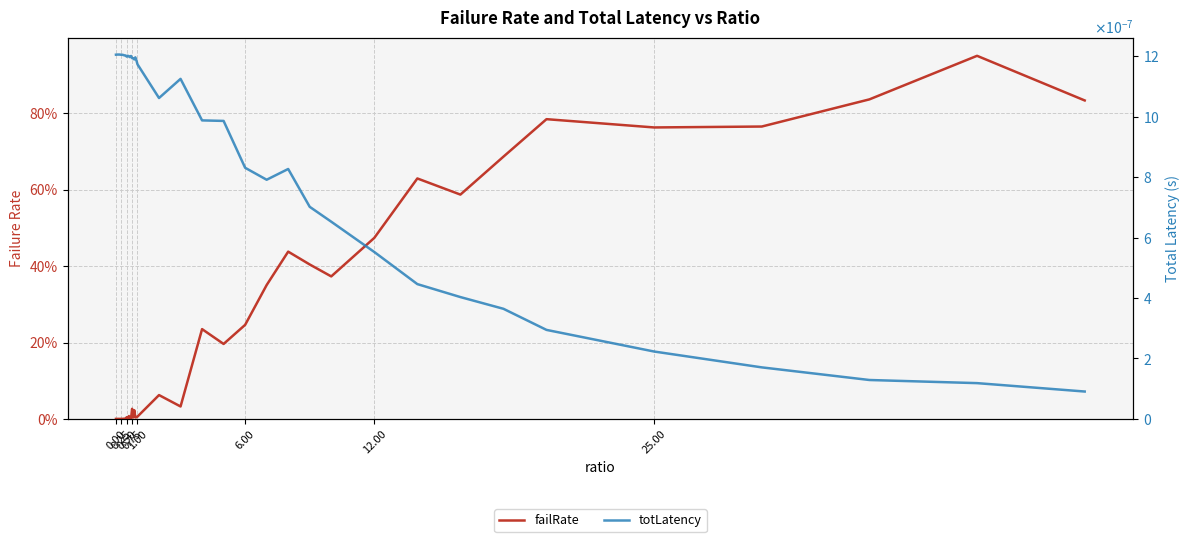

Reading left to right, extract all data points from this chart.

failRate: 0.0	0.0	0.0	0.0	0.0	0.0	0.0	0.0	0.0	0.0	0.0	0.0	0.0	0.0	0.0	0.0	0.0	0.0	0.0	0.0	0.0	0.1	0.0	0.2	0.2	0.2	0.4	0.4	0.4	0.4	0.5	0.6	0.6	0.7	0.8	0.8	0.8	0.8	1.0	0.8
totLatency: 0.0	0.0	0.0	0.0	0.0	0.0	0.0	0.0	0.0	0.0	0.0	0.0	0.0	0.0	0.0	0.0	0.0	0.0	0.0	0.0	0.0	0.0	0.0	0.0	0.0	0.0	0.0	0.0	0.0	0.0	0.0	0.0	0.0	0.0	0.0	0.0	0.0	0.0	0.0	0.0